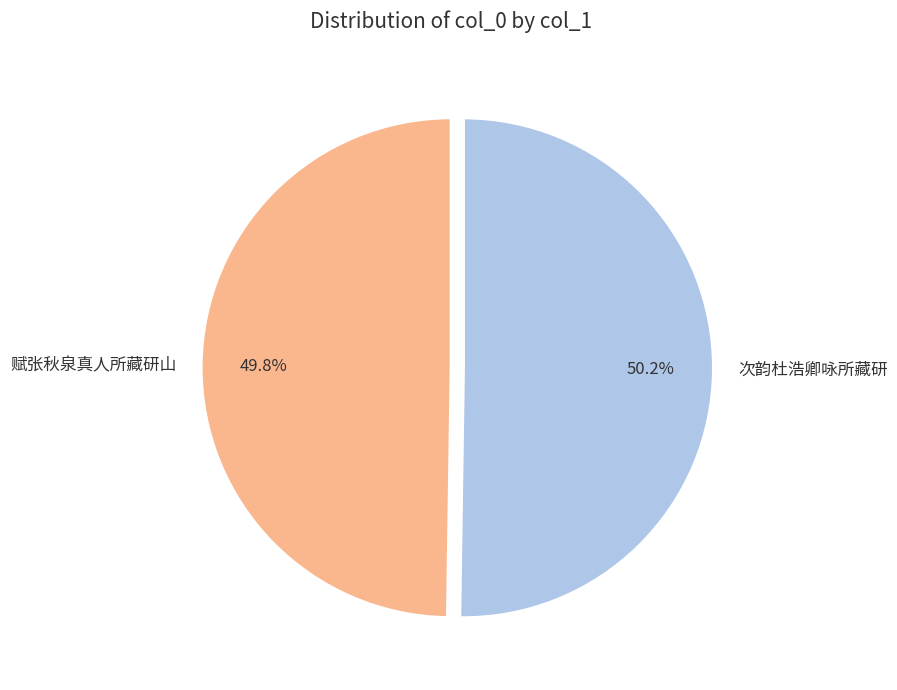

Is there any slice that represents more than half of the pie?

Yes